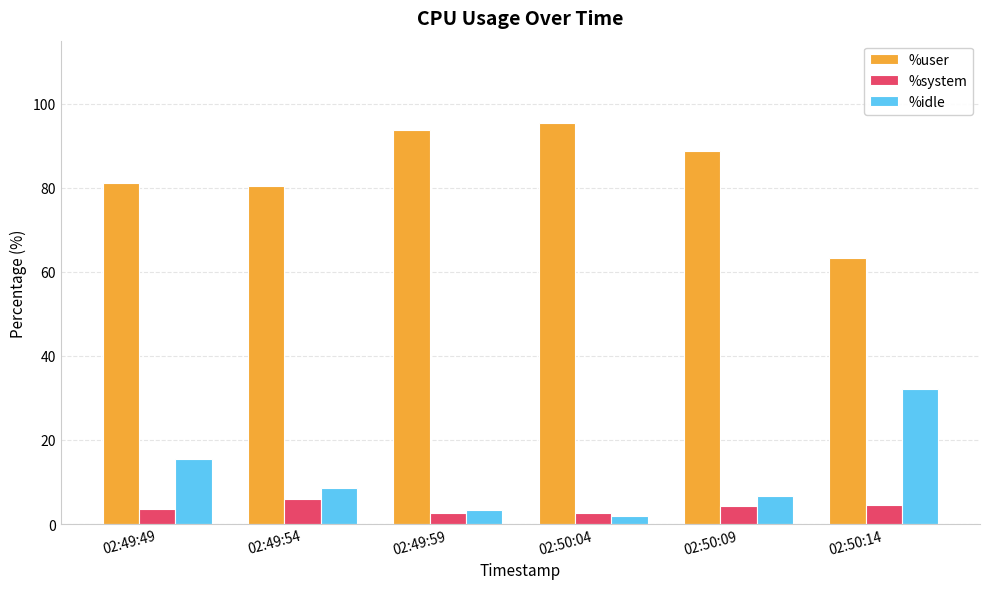

What is the label of the 6th bar from the left?

02:50:14